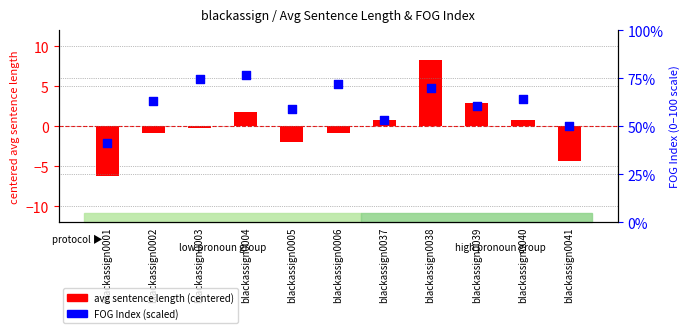

Which series has the widest spread of Y values?

FOG Index (scaled 0-100)